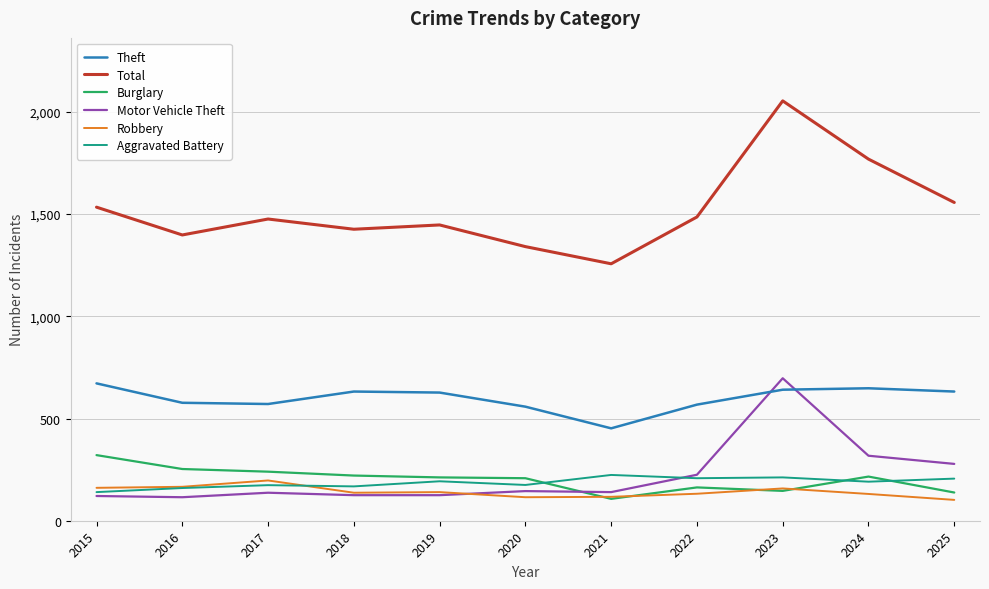

Read the Total value at 2016, to the nearest 100.

1400